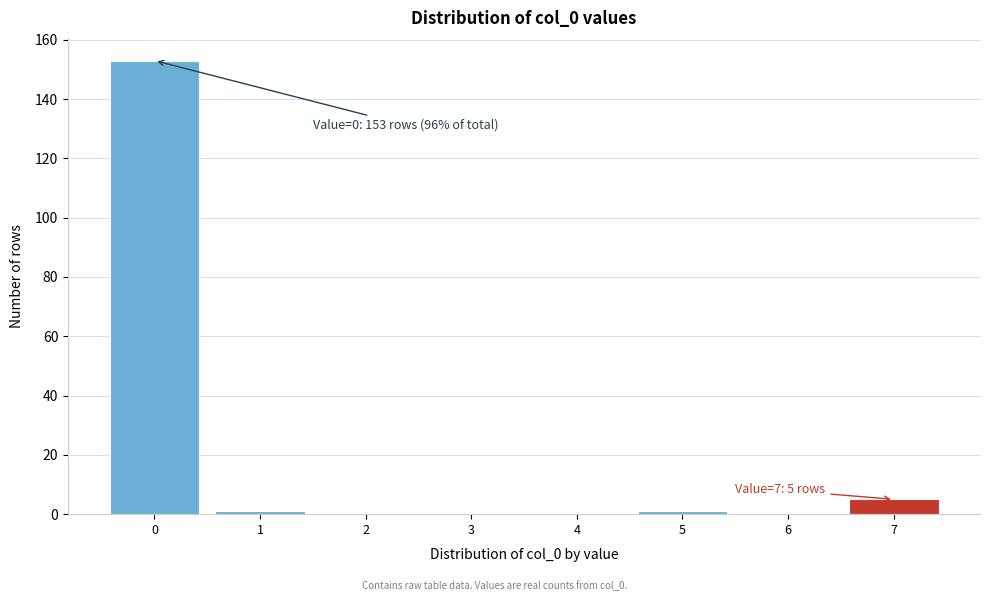

Reading left to right, list all the values displayed in this chart.

0=153	1=1	2=0	3=0	4=0	5=1	6=0	7=5